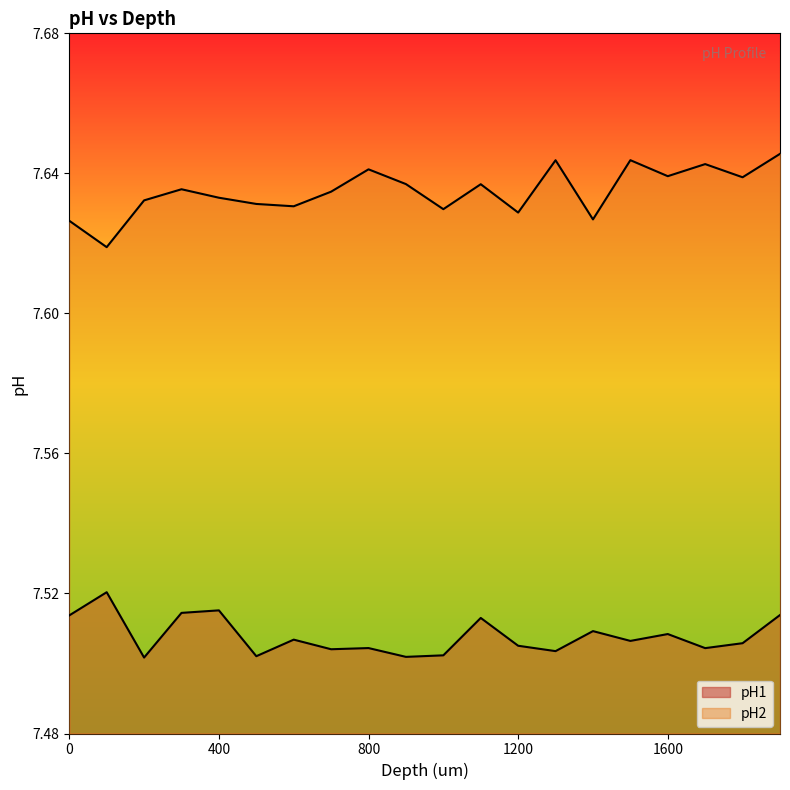

At which category does the chart reach its minimum across all series?

200